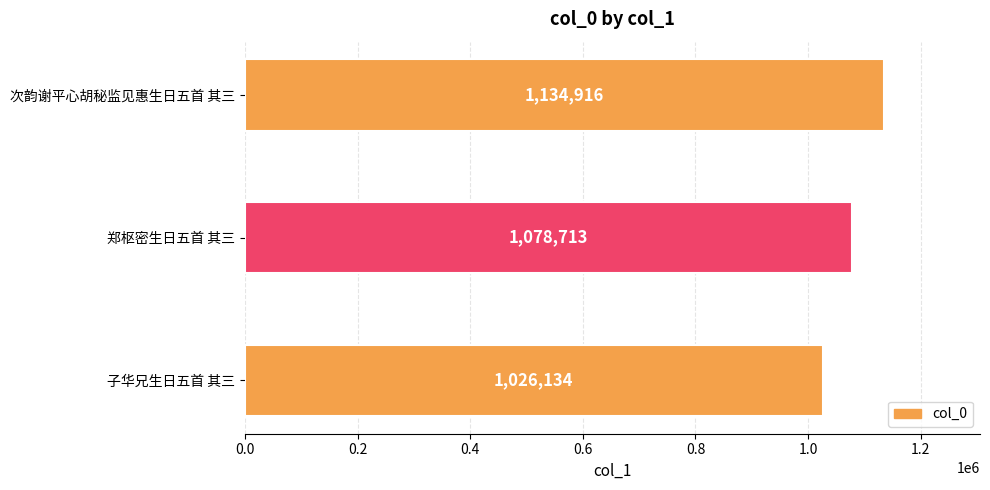

Reading bottom to top, list all the values displayed in this chart.

1026134	1078713	1134916